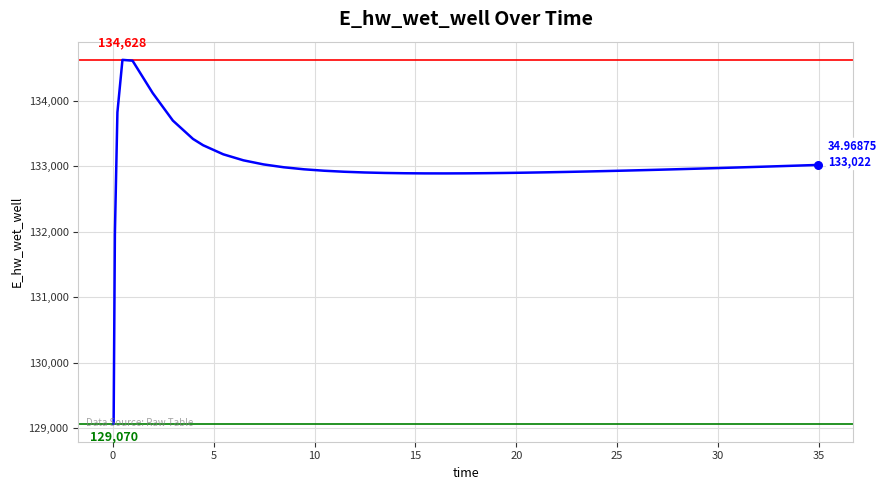

What is the difference between the maximum and minimum values?

5557.7